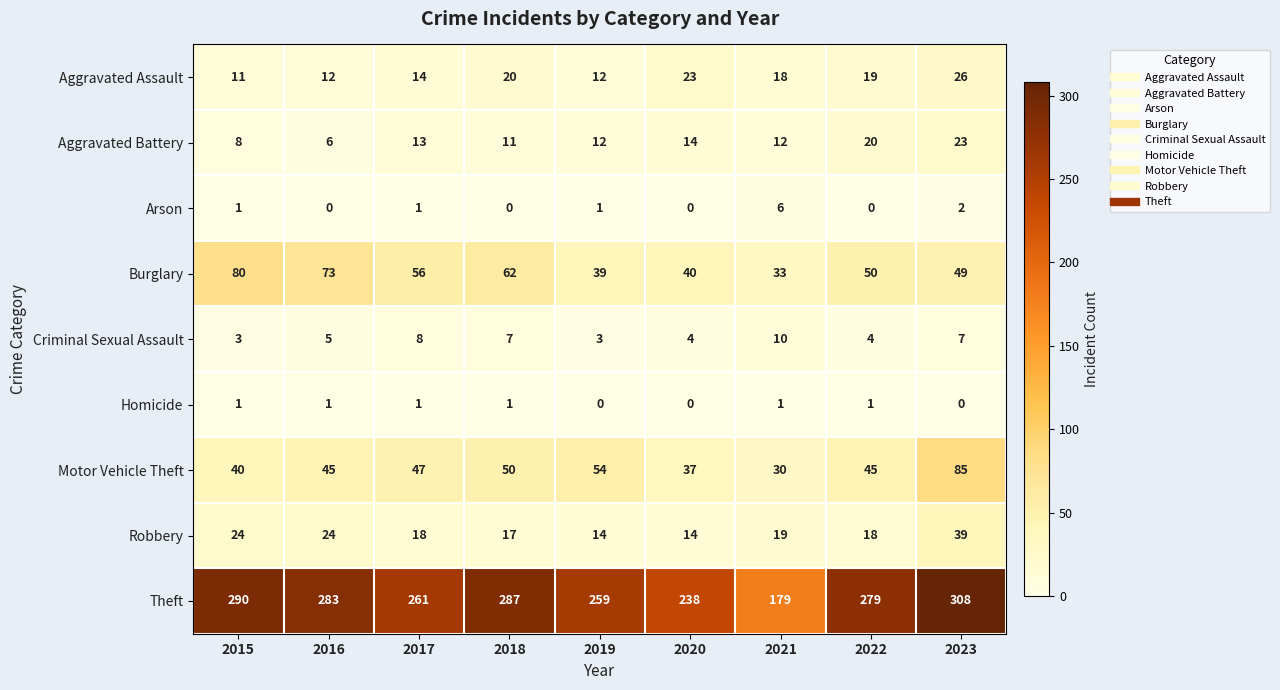

Read the Motor Vehicle Theft value at 2020, to the nearest 5.

35